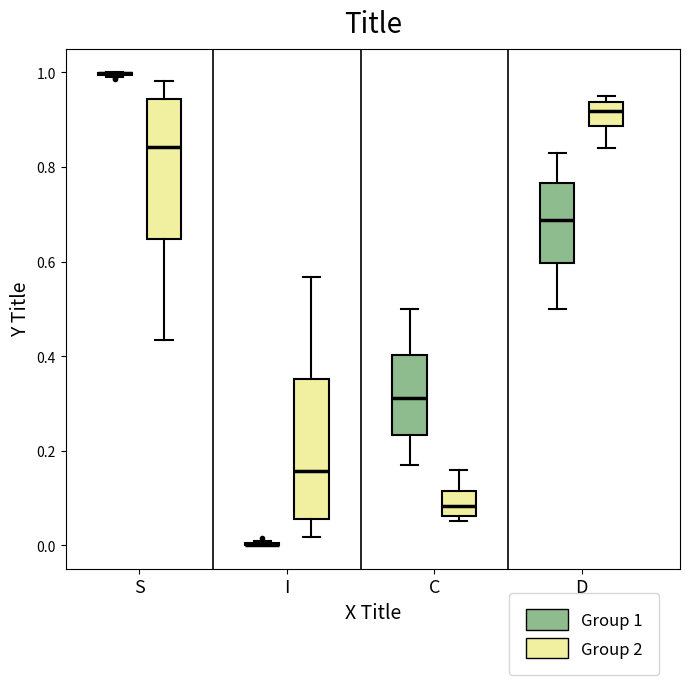

Reading left to right, read every box against the y-axis: the position of its median line, the range the box covers, and the ends of its whiskers. The values are not printed on the chart, so give them approximately, as read against the axis.

S (Group 1): box collapsed to a line at 1.00, whiskers 1.00 to 1.00
S (Group 2): median 0.84, box 0.64 to 0.94, whiskers 0.44 to 0.98
I (Group 1): box collapsed to a line at 0.00, whiskers 0.00 to 0.00
I (Group 2): median 0.16, box 0.06 to 0.36, whiskers 0.02 to 0.56
C (Group 1): median 0.32, box 0.24 to 0.40, whiskers 0.18 to 0.50
C (Group 2): median 0.08, box 0.06 to 0.12, whiskers 0.06 (just below the box's lower edge) to 0.16
D (Group 1): median 0.68, box 0.60 to 0.76, whiskers 0.50 to 0.82
D (Group 2): median 0.92, box 0.88 to 0.94, whiskers 0.84 to 0.94 (just above the box's upper edge)